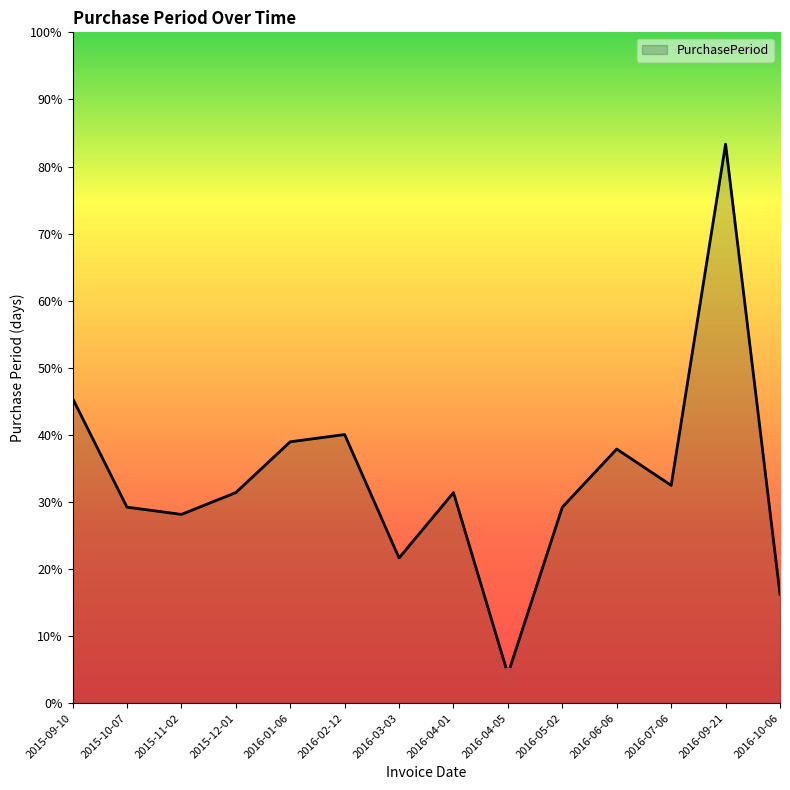

What is the change in value from 2016-01-06 to 2016-07-06?

-6